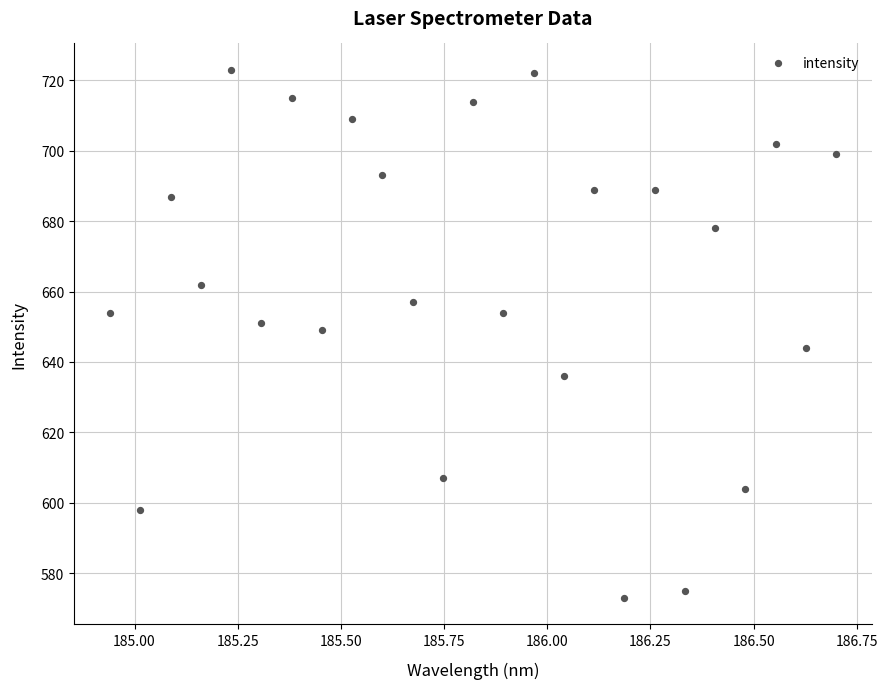

What is the range of Y values (max minus min)?

150